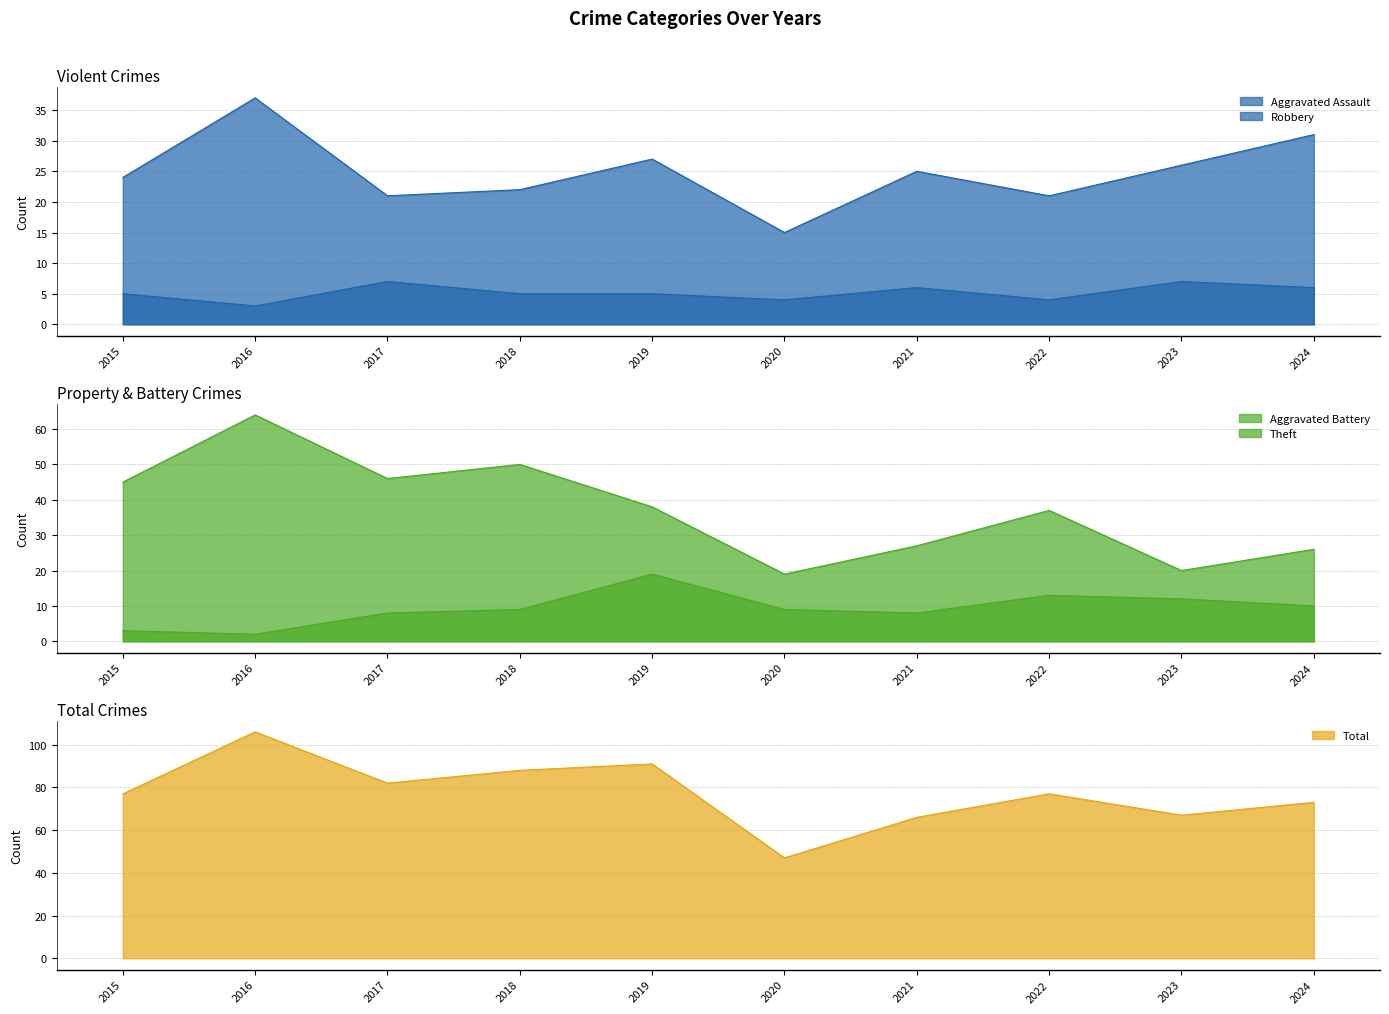

What are all the series names shown in the legend?

Aggravated Assault, Aggravated Battery, Robbery, Theft, Total